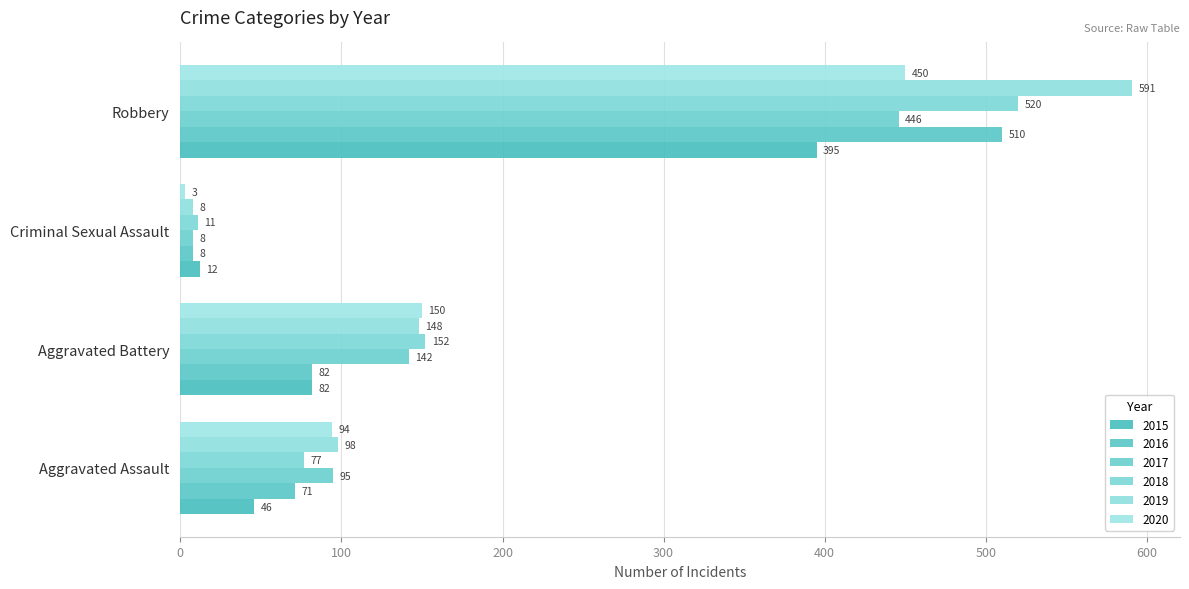

How many values in the 2020 series are below 150?

2